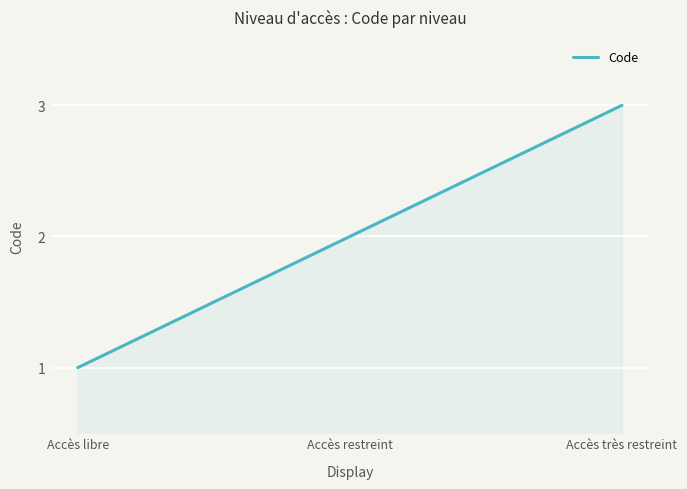

Reading left to right, what are all the values shown in this chart?

1	2	3